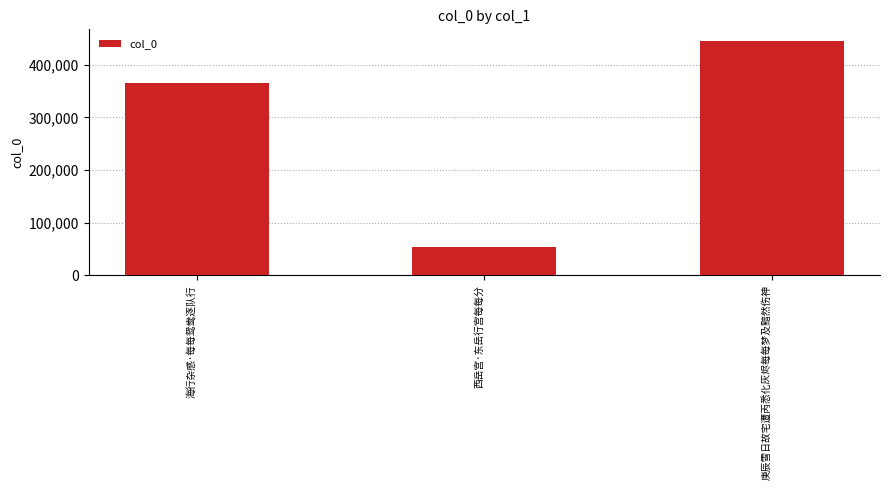

Rank the categories by value from highest to lowest.

庚辰雪日故宅遭丙悉化灰烬每每梦及黯然伤神, 海行杂感·每每鸳鸯逐队行, 西岳宫·东岳行宫每每分